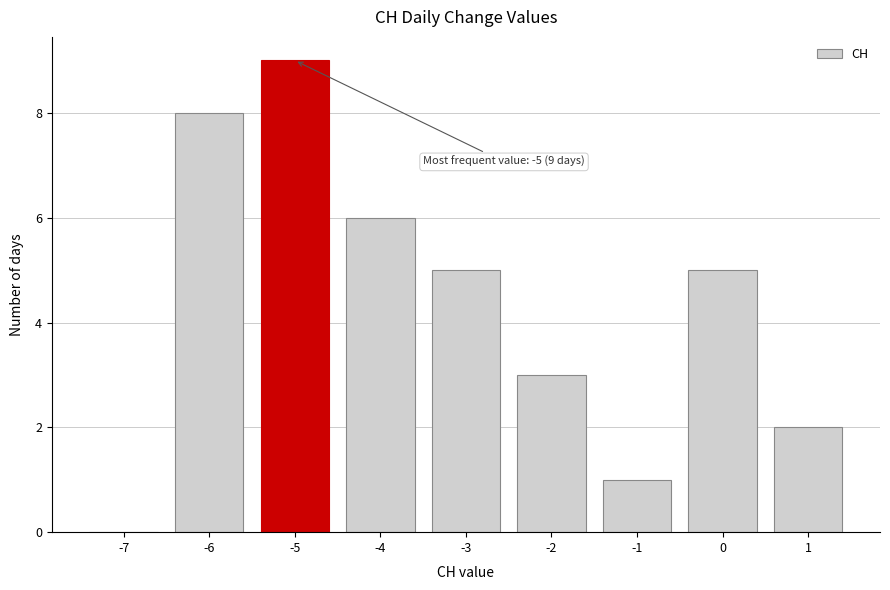

Reading left to right, extract all data points from this chart.

-7=0	-6=8	-5=9	-4=6	-3=5	-2=3	-1=1	0=5	1=2